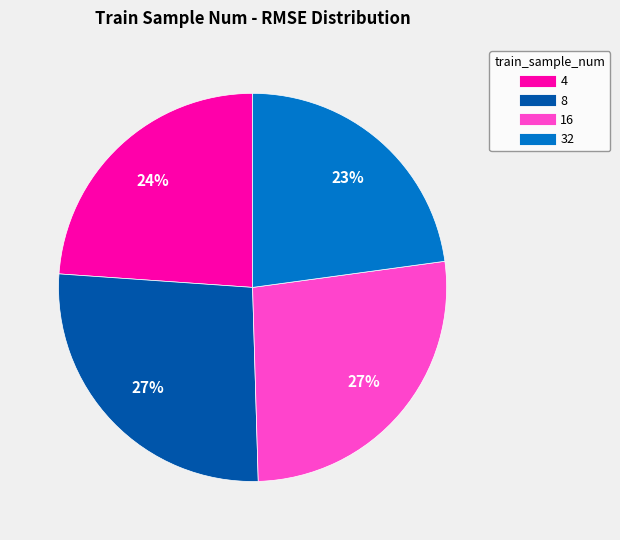

Combined, do 16 and 4 account for over 50%?

Yes